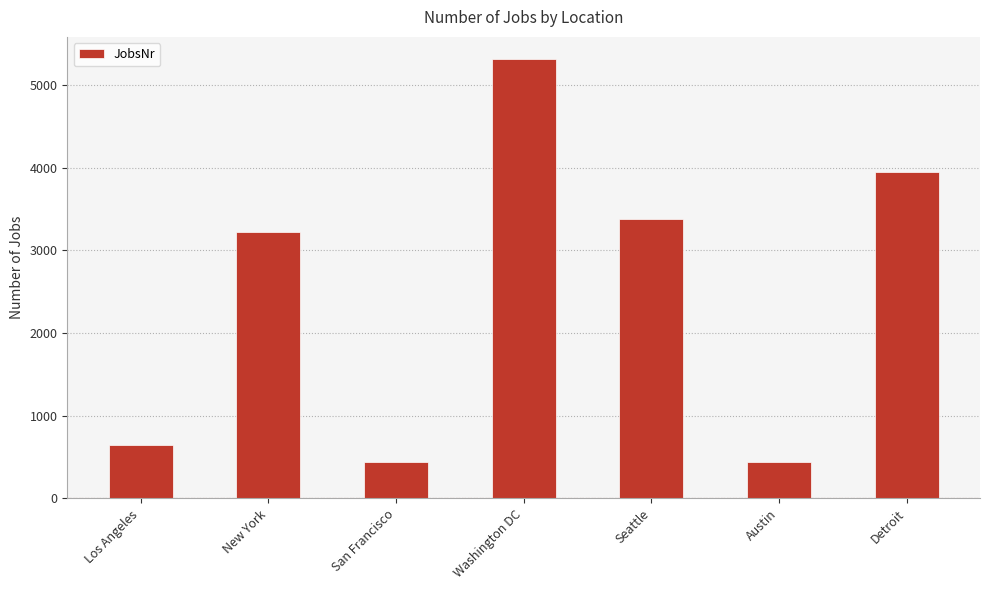

How many categories are shown in the chart?

7